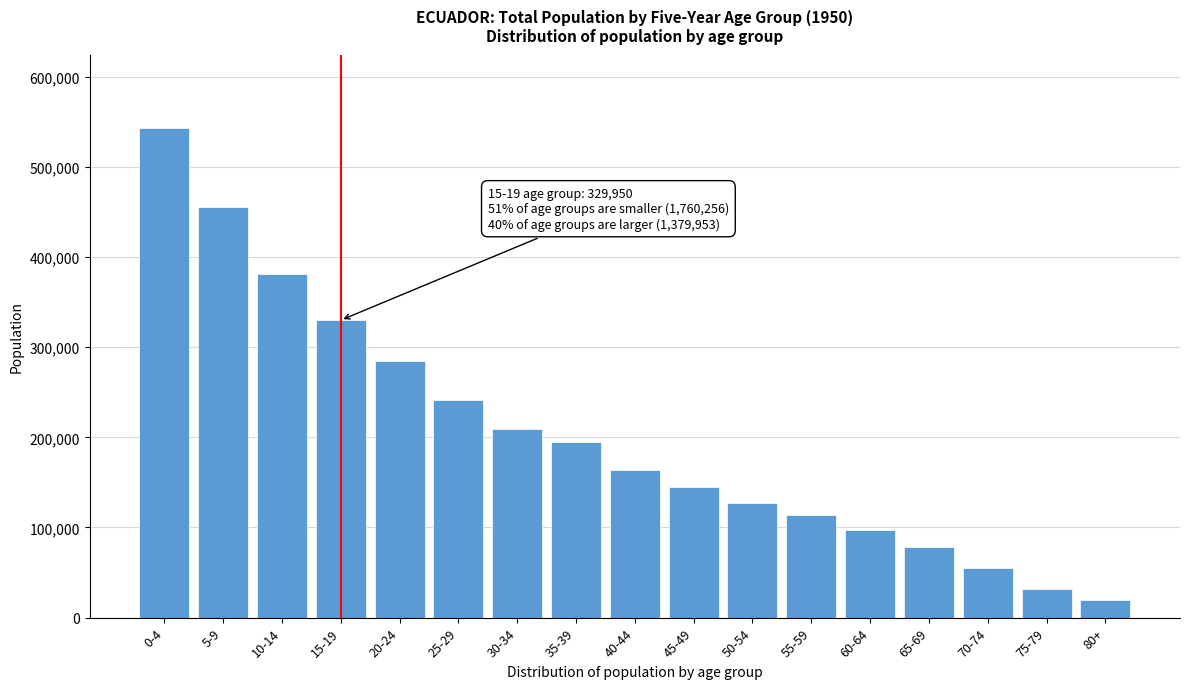

Reading right to left, what are all the values shown in this chart?

80+=19751	75-79=31265	70-74=54688	65-69=78207	60-64=97590	55-59=113466	50-54=127105	45-49=144936	40-44=163960	35-39=194481	30-34=209410	25-29=241256	20-24=284141	15-19=329950	10-14=380961	5-9=455990	0-4=543002